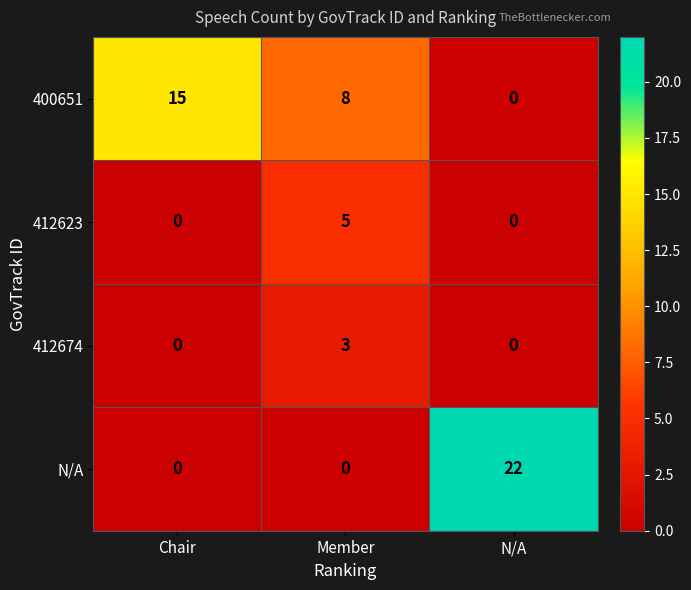

What is the total value across all series at N/A?

22